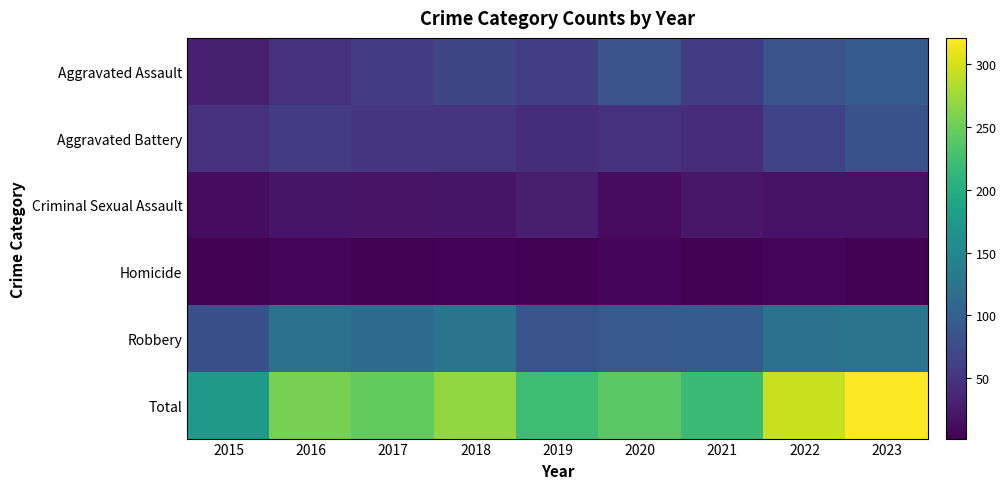

What is the difference between the highest and lowest values at 2021?

218